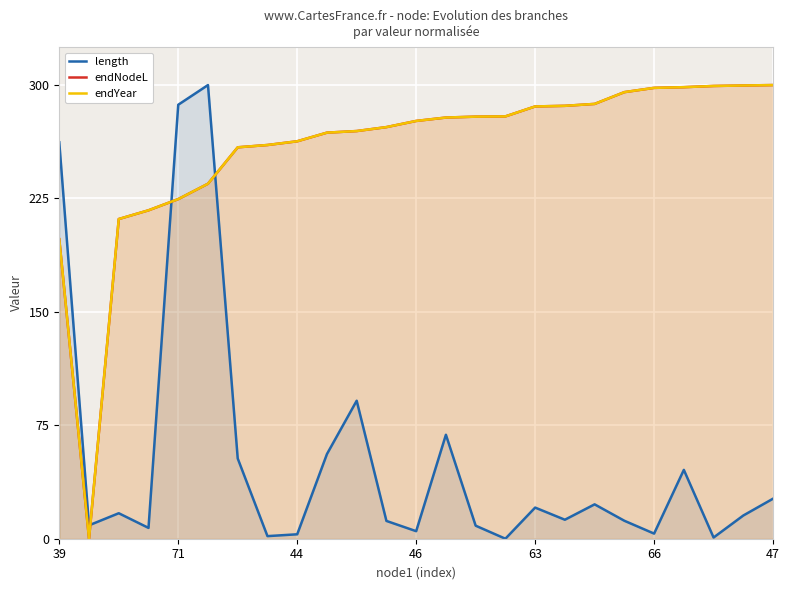

At which label does length first exceed 15?

39